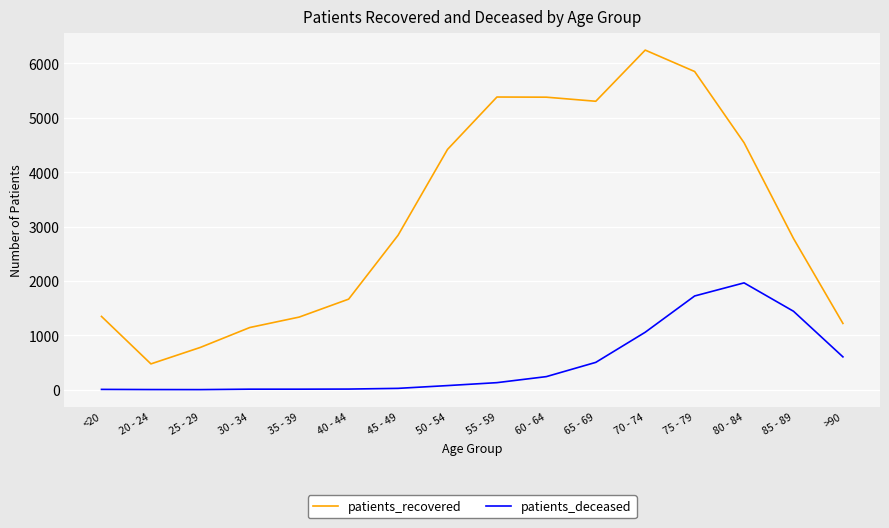

True or false: patients_recovered and patients_deceased cross at least once.

False